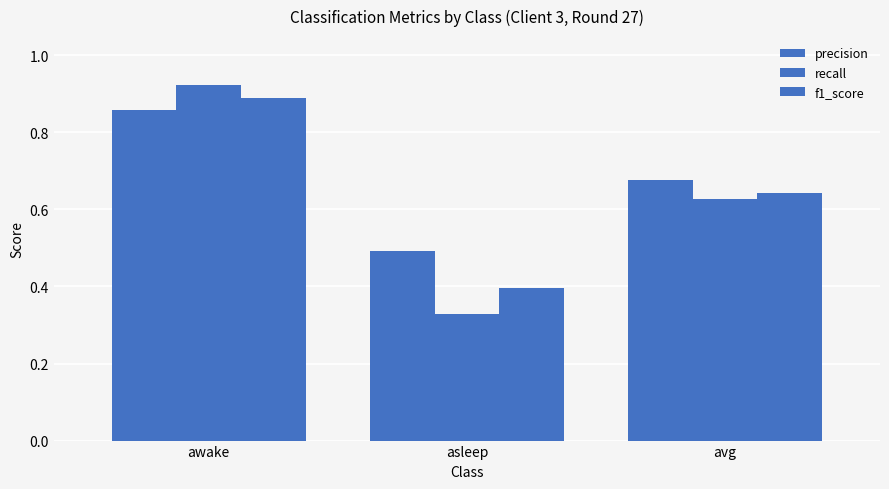

How many series are shown in this chart?

3